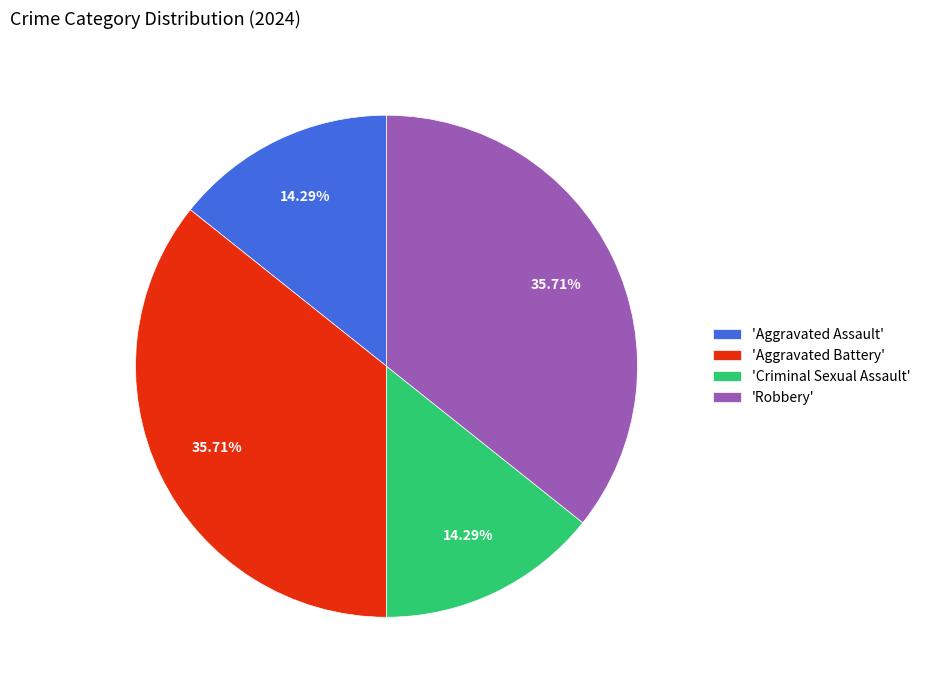

Is 'Robbery' the majority of the pie?

No